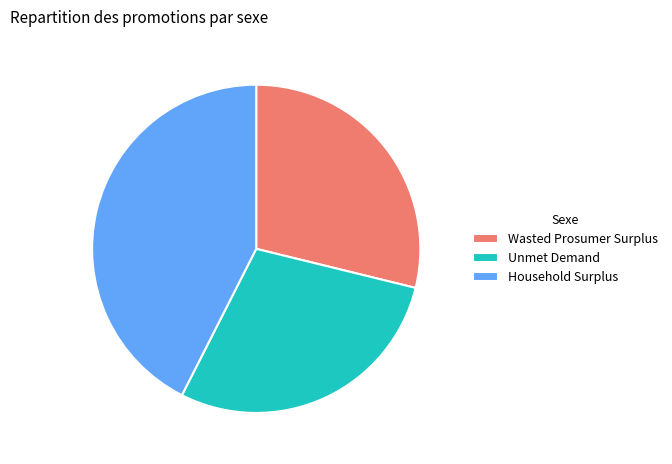

How many slices are in this pie chart?

3